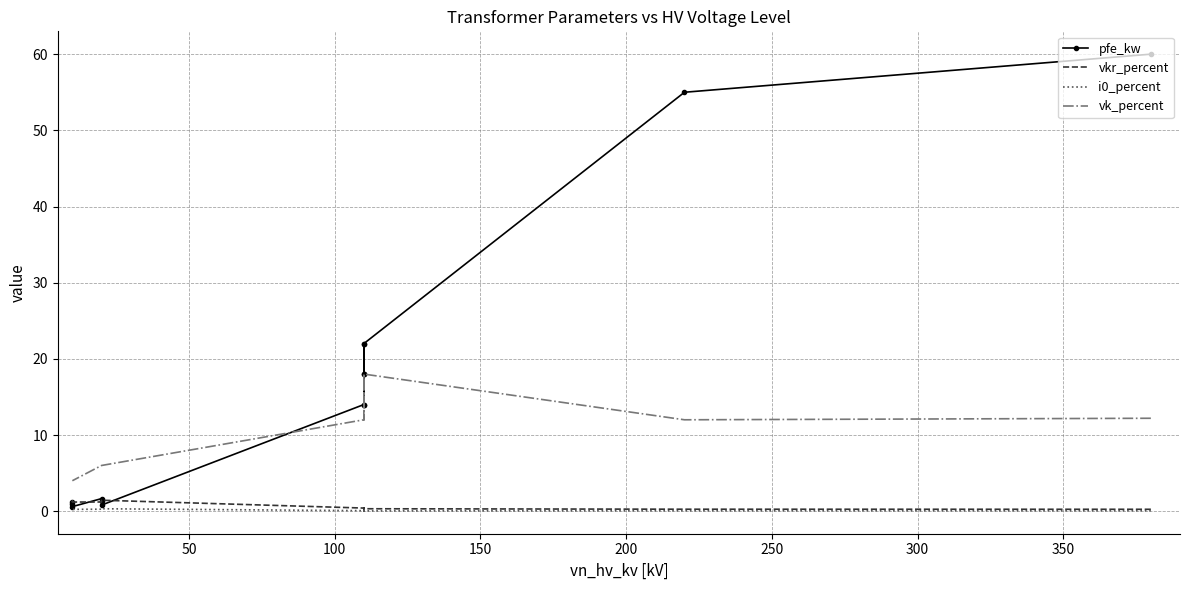

What is the maximum value for pfe_kw?

60.0